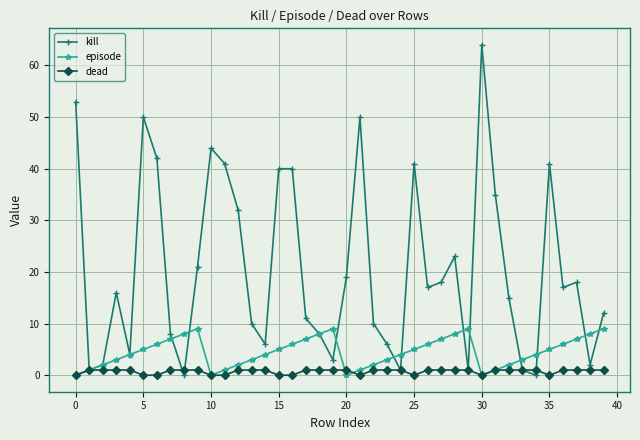

Reading left to right, list all the values displayed in this chart.

kill: 53	1	2	16	4	50	42	8	0	21	44	41	32	10	6	40	40	11	8	3	19	50	10	6	1	41	17	18	23	1	64	35	15	1	0	41	17	18	2	12
episode: 0	1	2	3	4	5	6	7	8	9	0	1	2	3	4	5	6	7	8	9	0	1	2	3	4	5	6	7	8	9	0	1	2	3	4	5	6	7	8	9
dead: 0	1	1	1	1	0	0	1	1	1	0	0	1	1	1	0	0	1	1	1	1	0	1	1	1	0	1	1	1	1	0	1	1	1	1	0	1	1	1	1